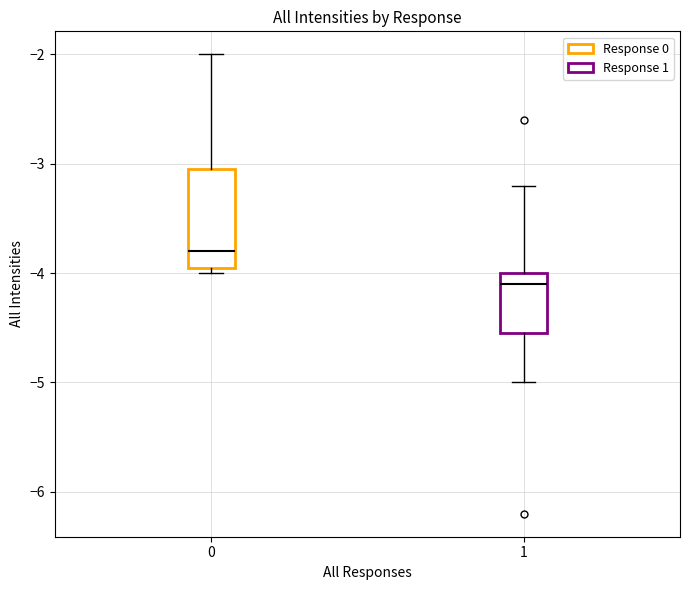

Reading left to right, transcribe this box plot: for each box, give where its median line is, the range the box spans, and where its two whiskers end, as read against the y-axis. The values are not printed on the chart, so give them approximately, as read against the axis.

0: median -3.8, box -3.9 to -3.0, whiskers -4.0 to -2.0
1: median -4.1, box -4.5 to -4.0, whiskers -5.0 to -3.2